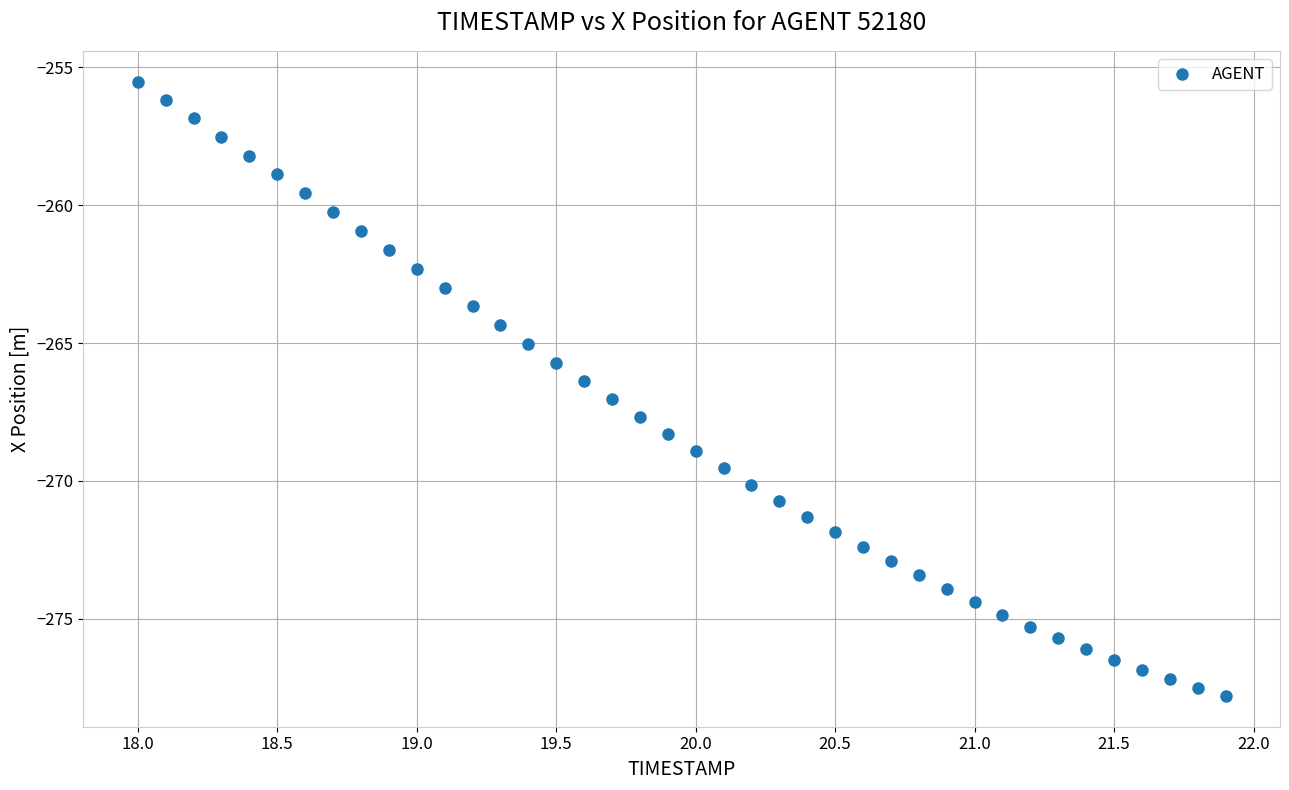

What is the range of Y values (max minus min)?

22.3